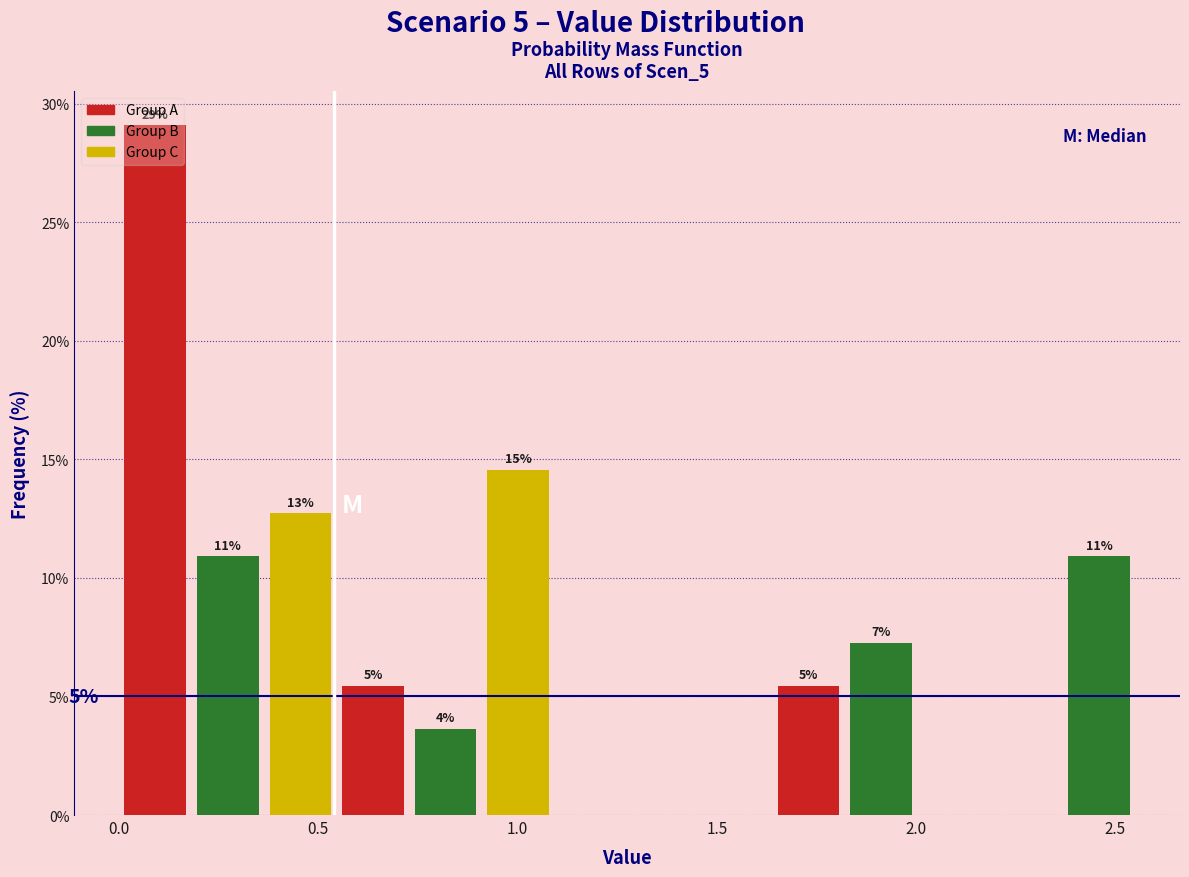

Around what value on the x-axis is the tallest bar? Give the approximate position of its centre, as read against the axis.

0.10